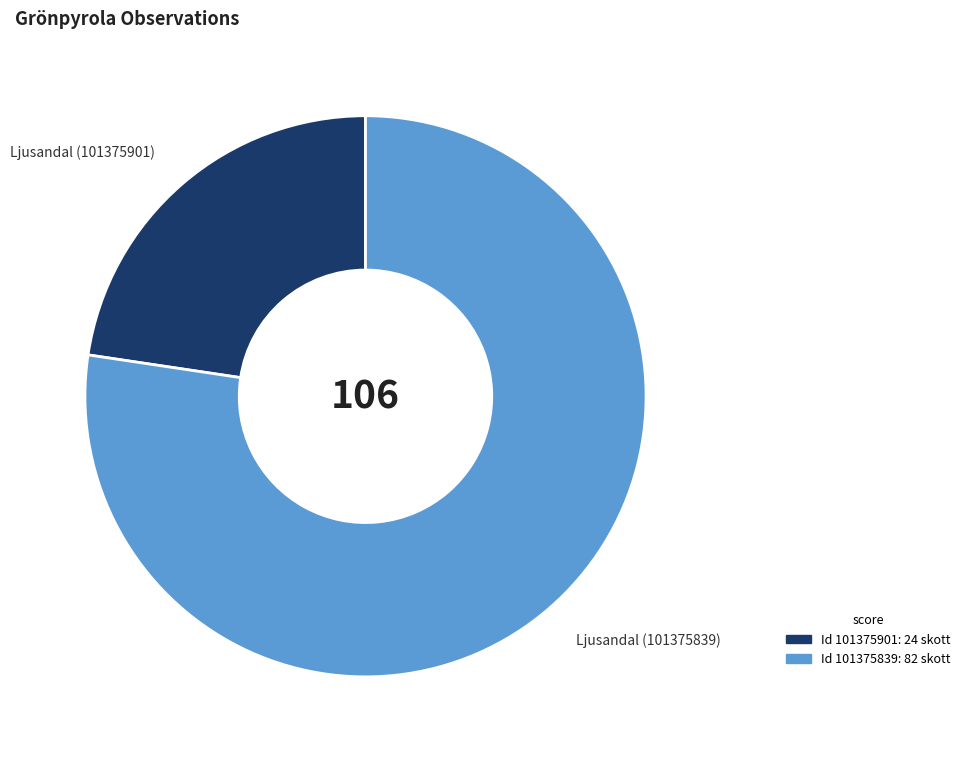

How many segments does this pie chart have?

2